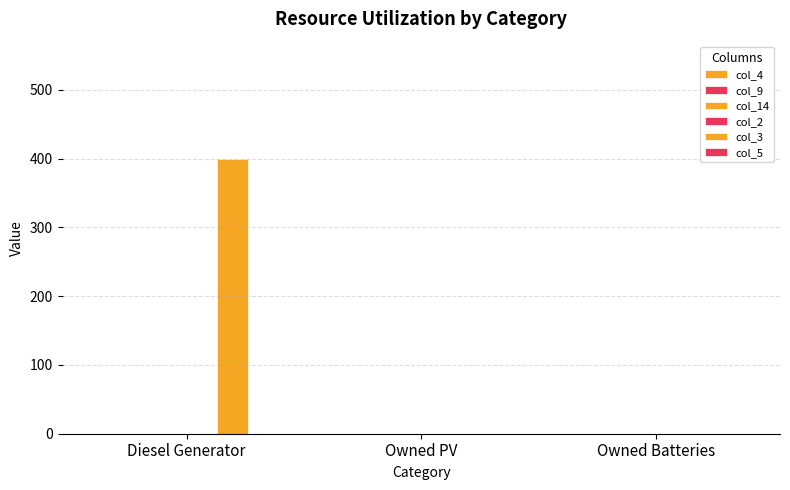

Which has a higher value, Diesel Generator or Owned PV?

Diesel Generator